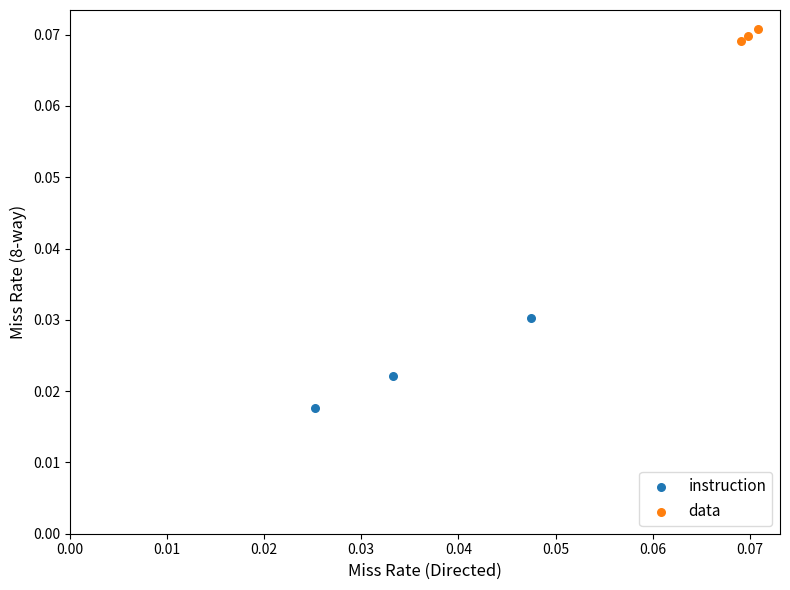

Which series has the widest spread of Y values?

instruction